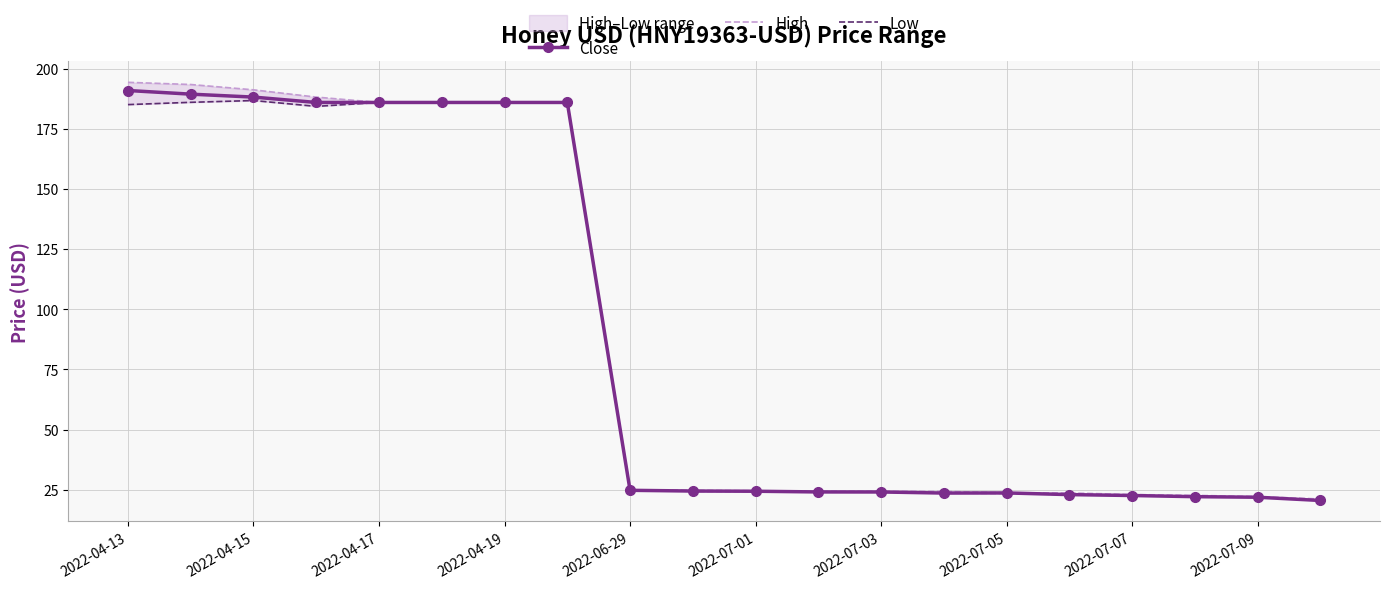

Does the chart have visible grid lines?

Yes